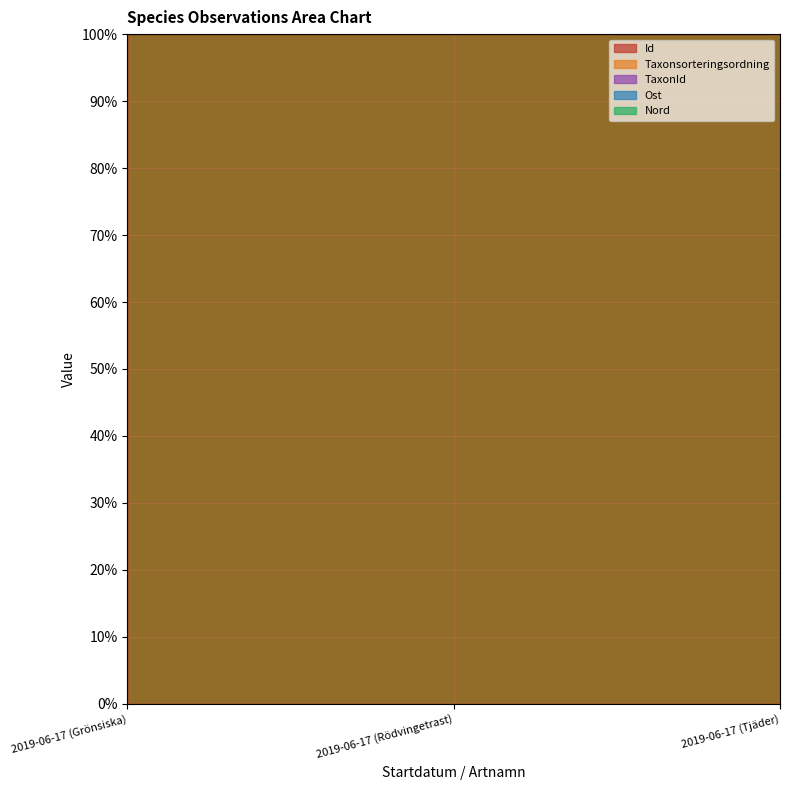

At 2019-06-17 (Rödvingetrast), list the series in order from largest to smallest.

TaxonId, Taxonsorteringsordning, Id